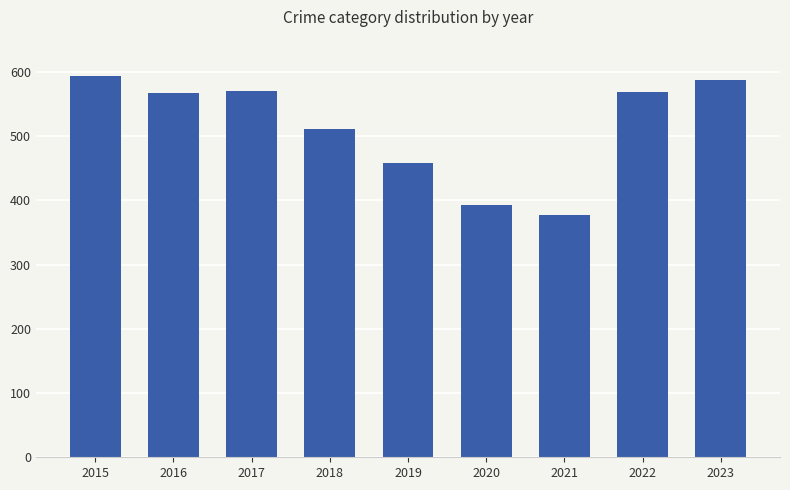

What is the ratio of the value at 2020 to the value at 2023?

0.7